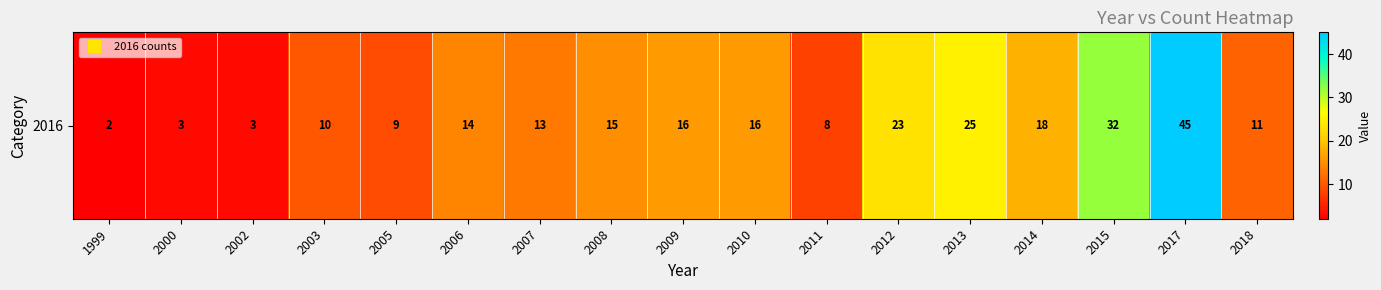

List the labels in order of value, smallest first.

1999, 2000, 2002, 2011, 2005, 2003, 2018, 2007, 2006, 2008, 2009, 2010, 2014, 2012, 2013, 2015, 2017